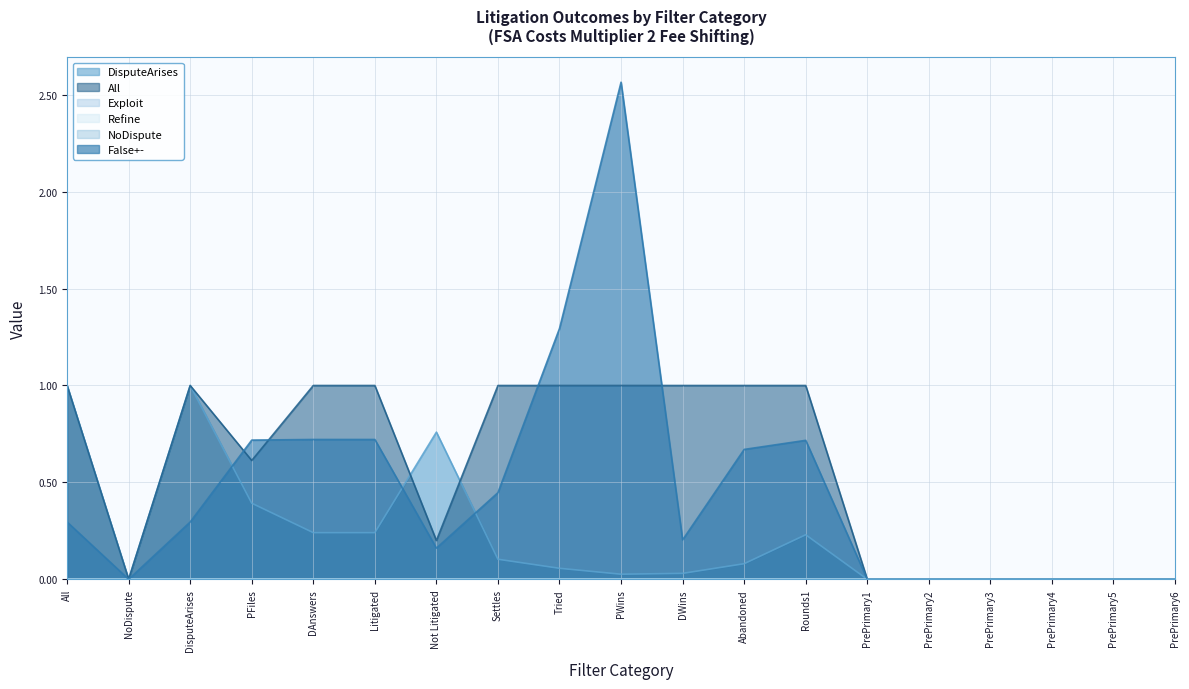

How many All values are between 0 and 1?

19